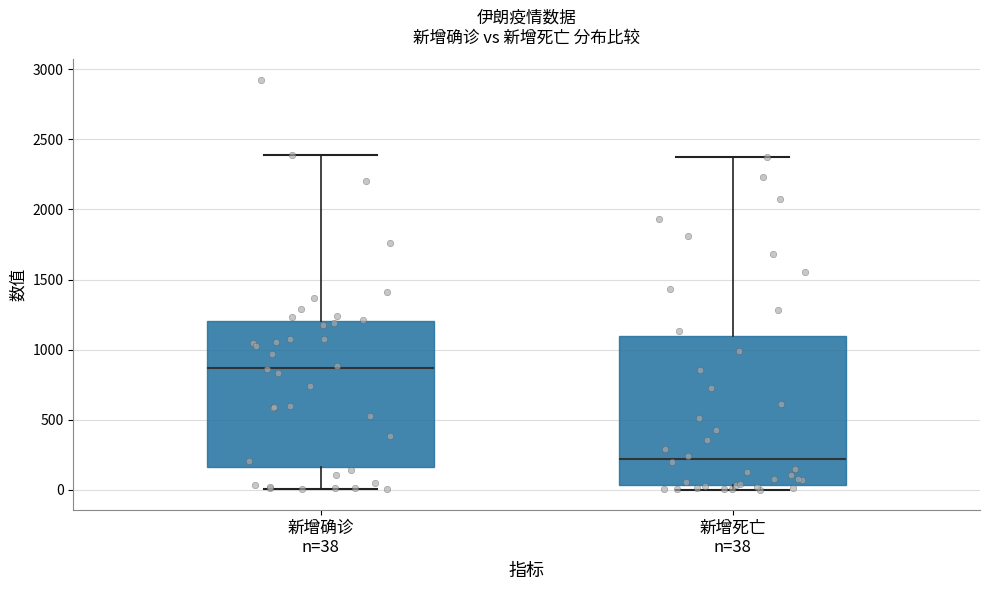

Reading left to right, transcribe this box plot: for each box, give where its median line is, the range the box spans, and where its two whiskers end, as read against the y-axis. The values are not printed on the chart, so give them approximately, as read against the axis.

新增确诊 n=38: median 850, box 150 to 1200, whiskers 0 to 2400
新增死亡 n=38: median 200, box 50 to 1100, whiskers 0 to 2400